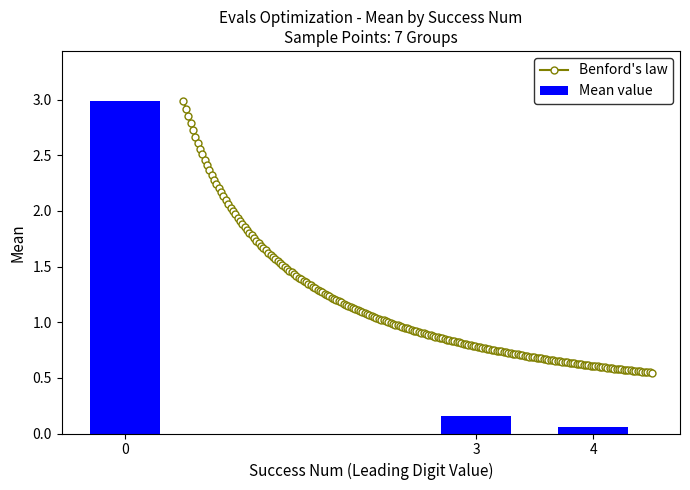

What is the difference between the highest and lowest values at 2?

0.2